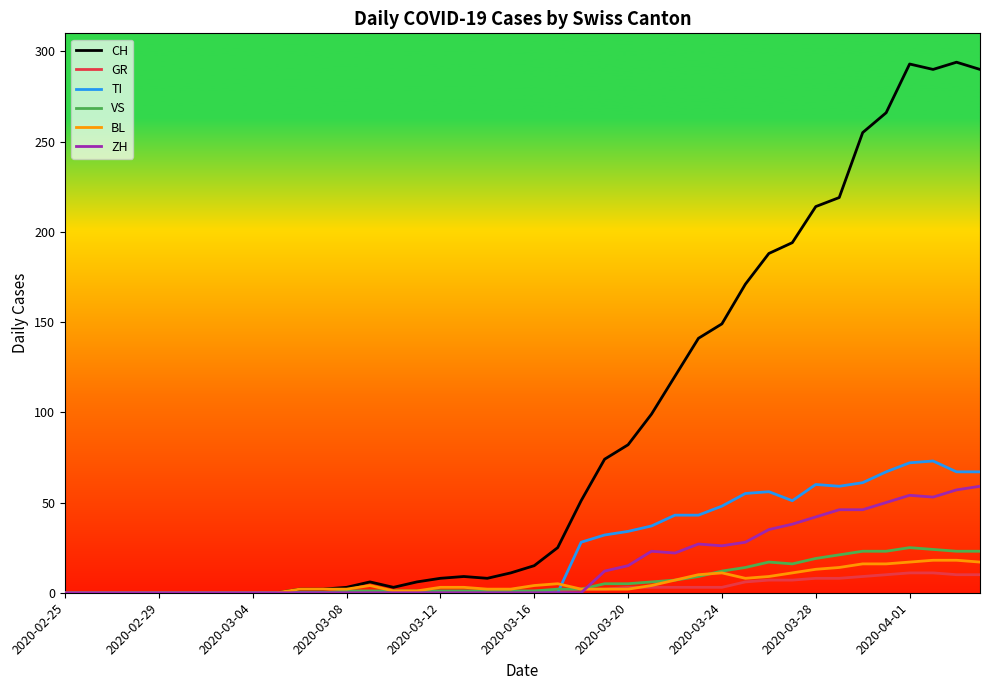

Which series has the largest total across all categories?

CH